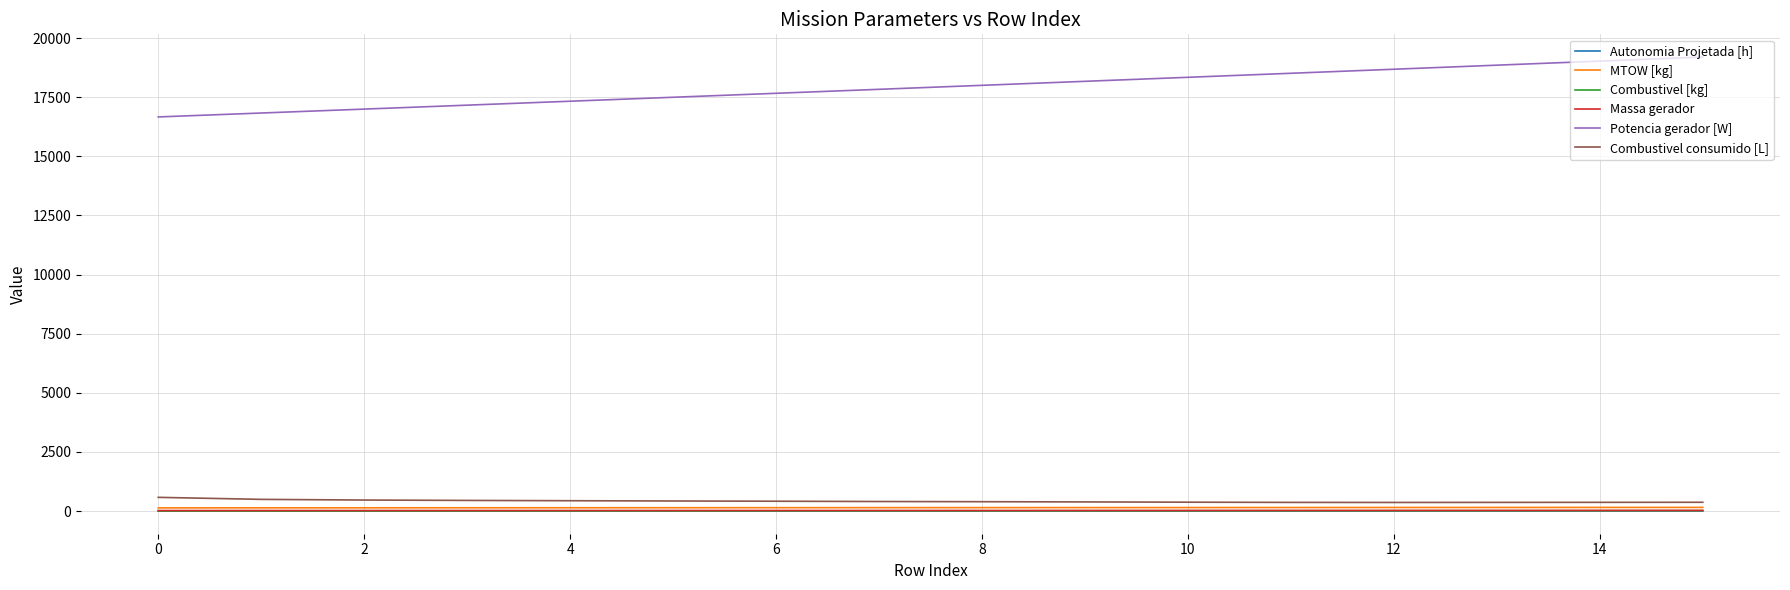

What is the lowest value of the Potencia gerador [W] series?

16663.4